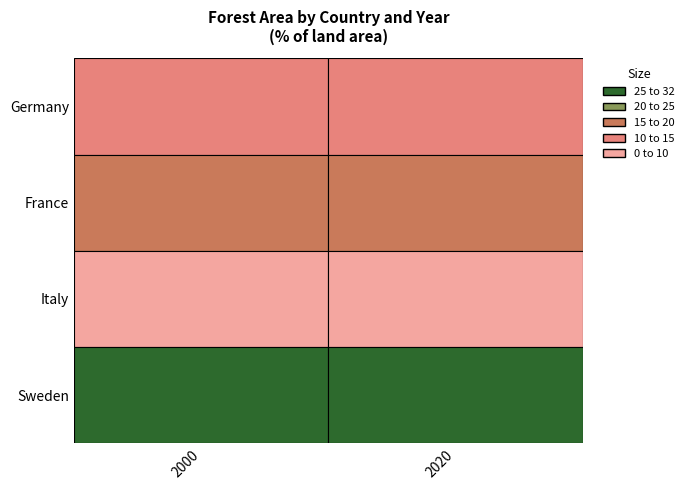

Rank the series by their maximum value, from lowest to highest.

Italy, Germany, France, Sweden